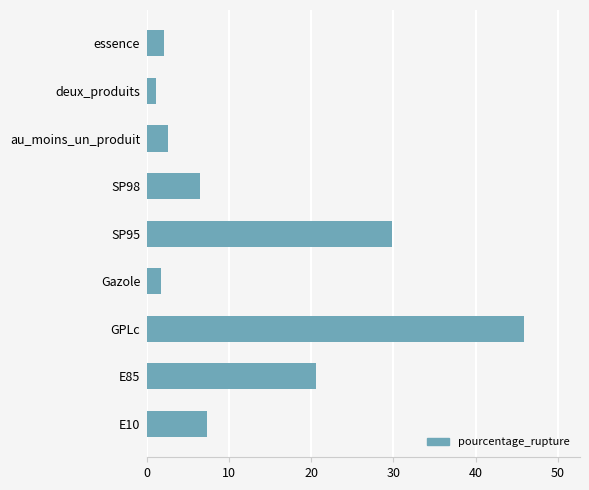

True or false: the data shows 34.6 at E85.

False